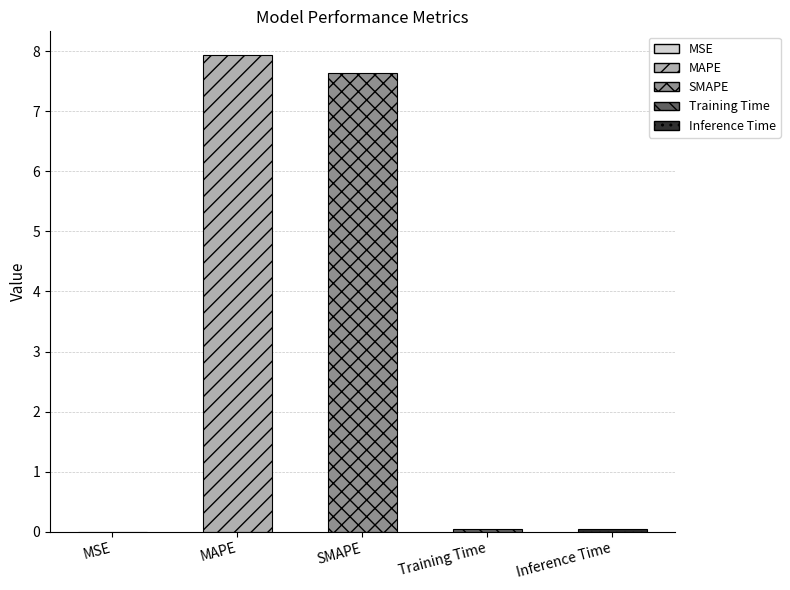

List the labels in order of value, smallest first.

MSE, Training Time, Inference Time, SMAPE, MAPE